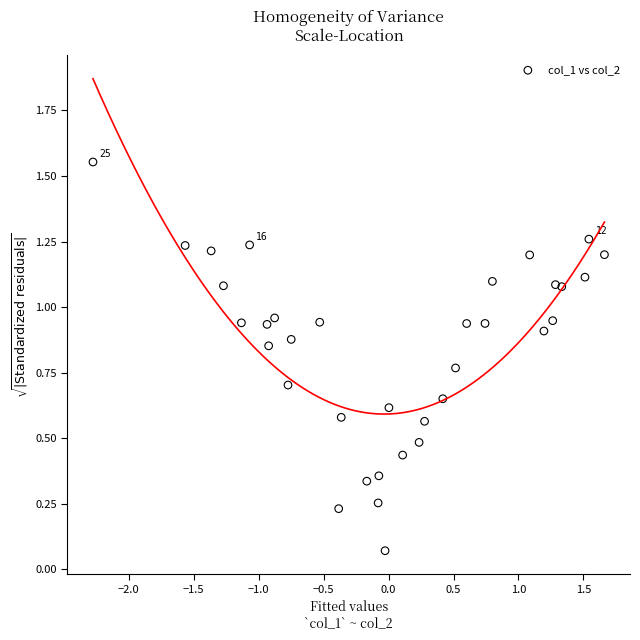

What is the range of X values (max minus min)?

3.9